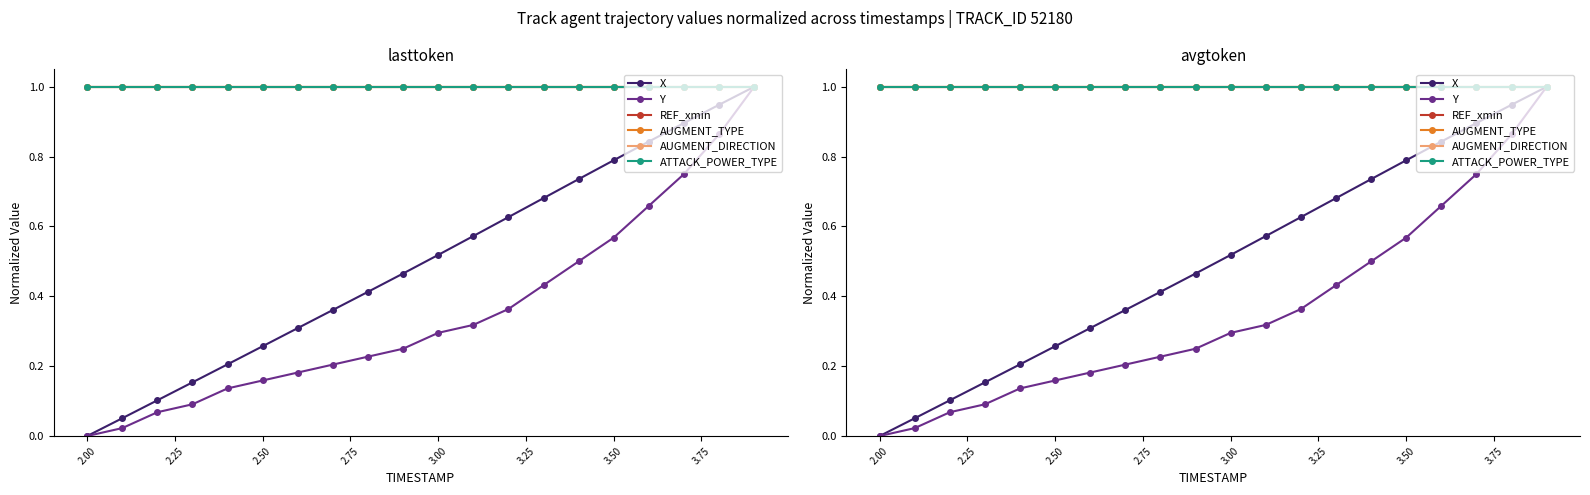

Does the chart have visible grid lines?

No